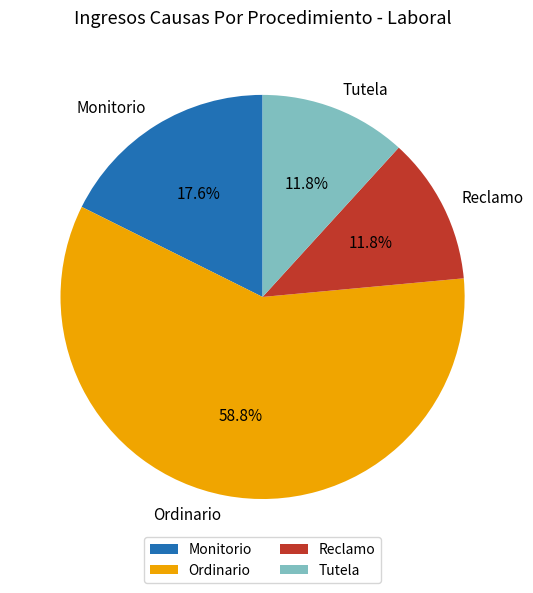

To the nearest percent, what is the average slice percentage?

25%